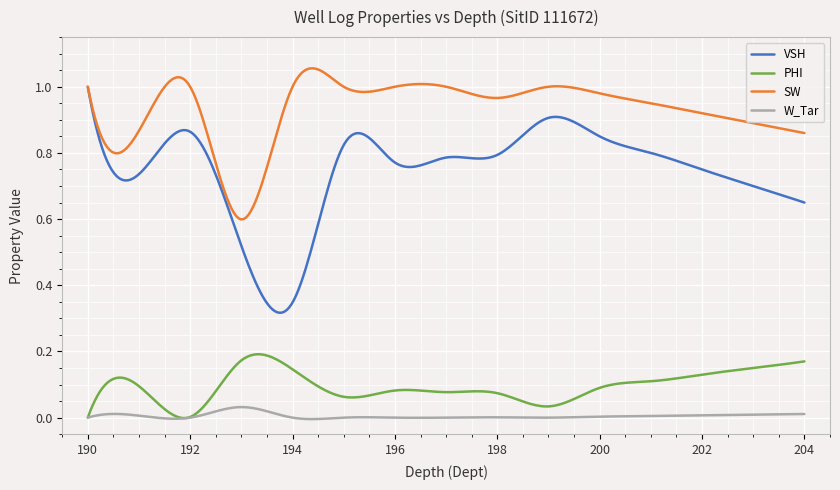

Which series has the largest total across all categories?

SW